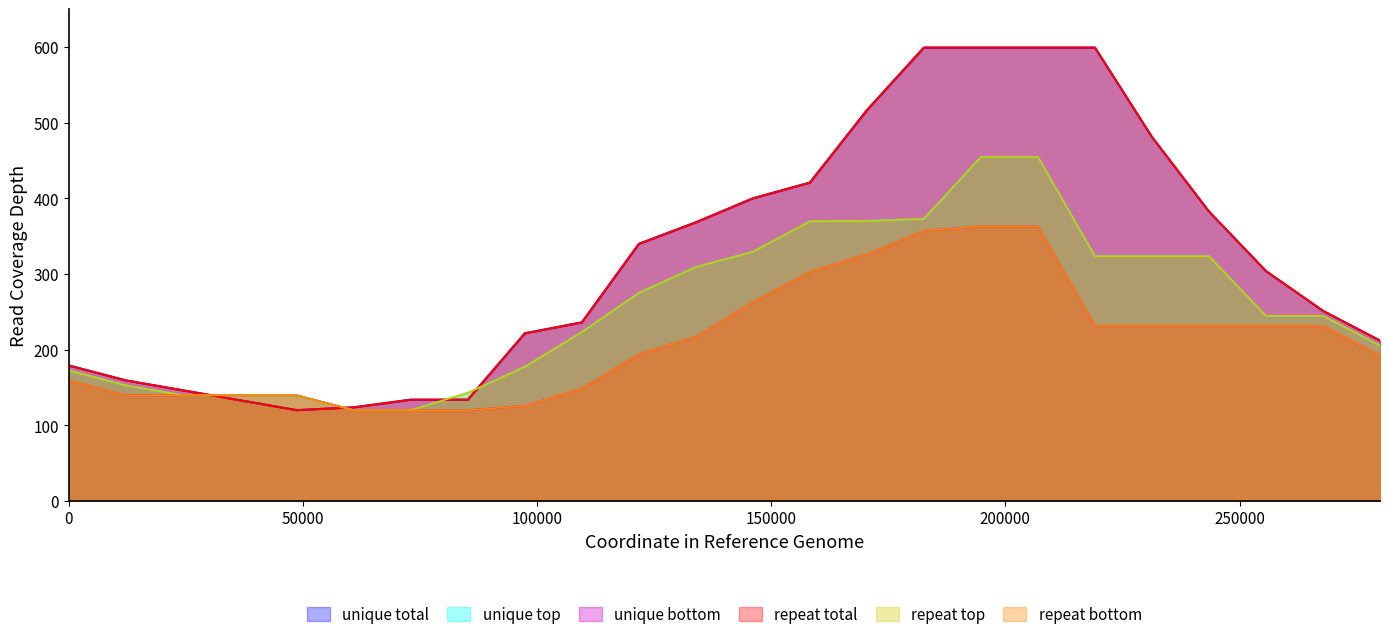

True or false: unique total and unique bottom cross at least once.

True